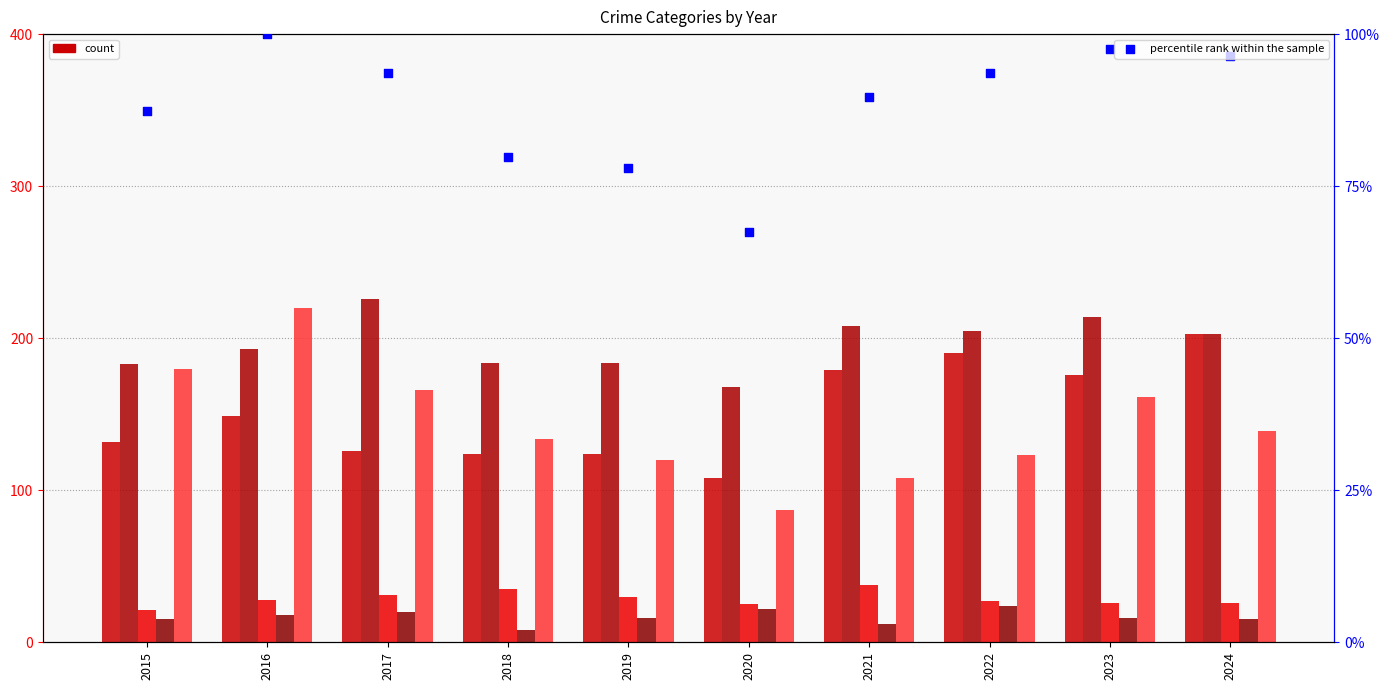

Which series has the largest total across all categories?

Aggravated Battery